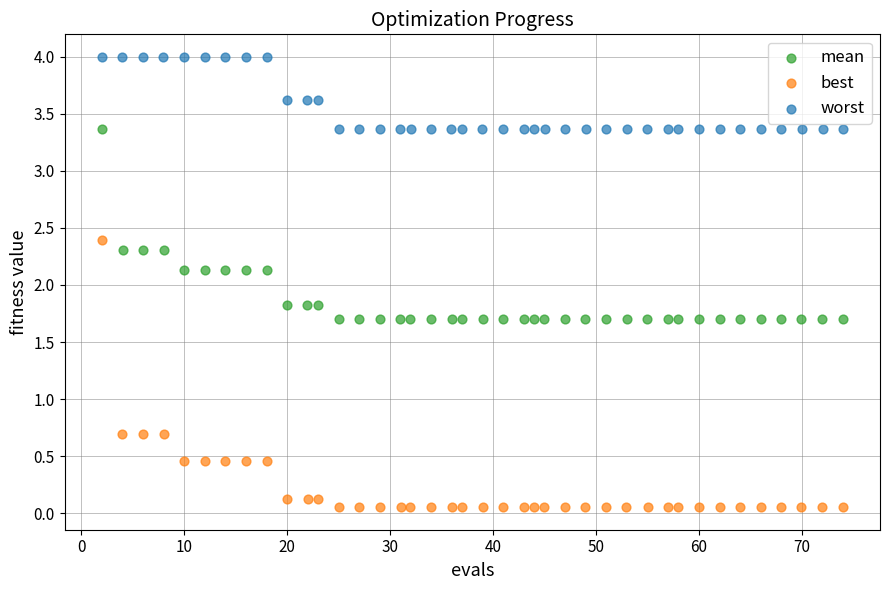

Which series contains the lowest Y value?

best